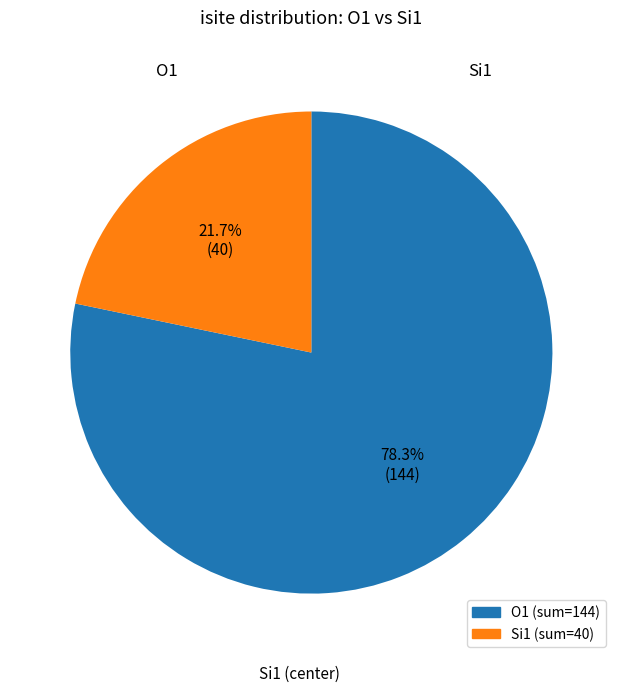

Is there any slice that represents more than half of the pie?

Yes